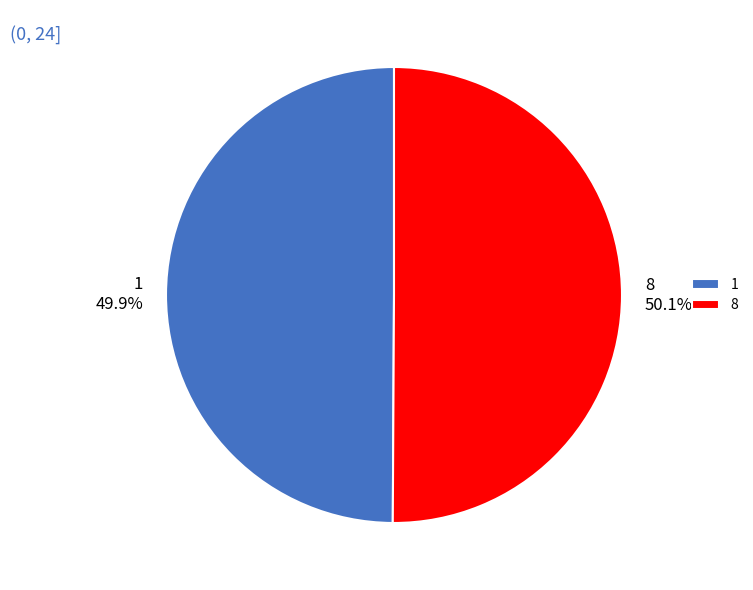

What is the ratio of the value at 1 to the value at 8?

1.0